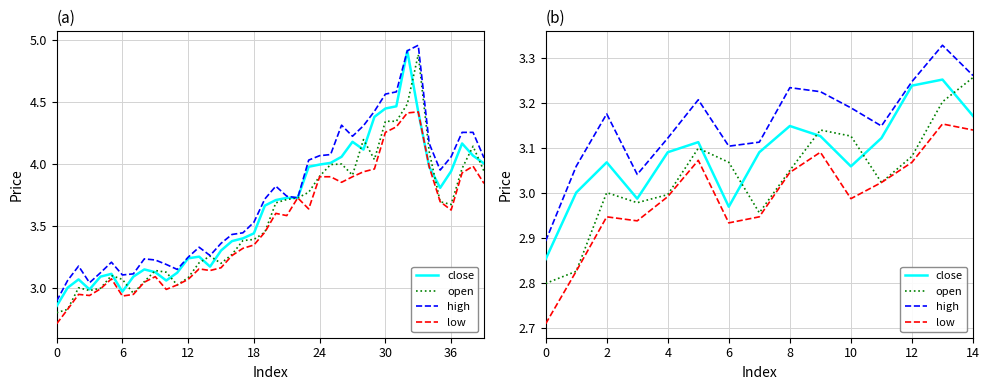

The value of low at 11 is 3.0. True or false?

True